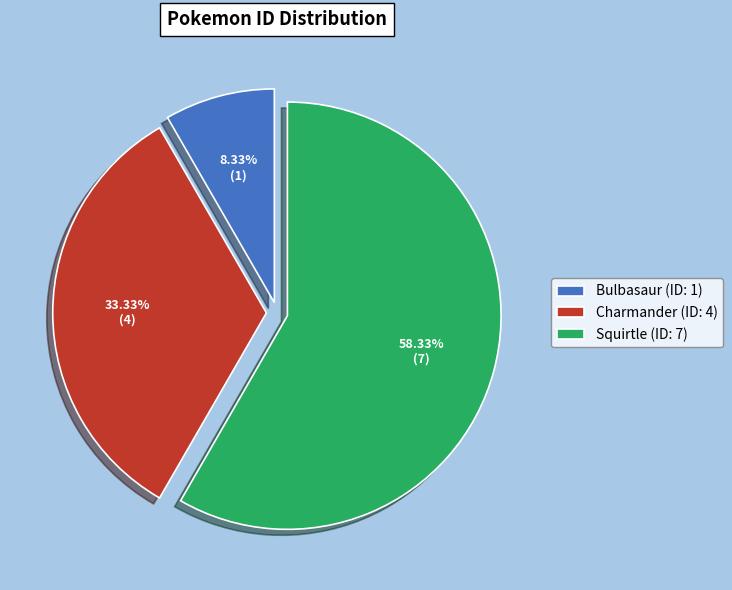

To the nearest percent, what percentage of the pie is Charmander?

33%